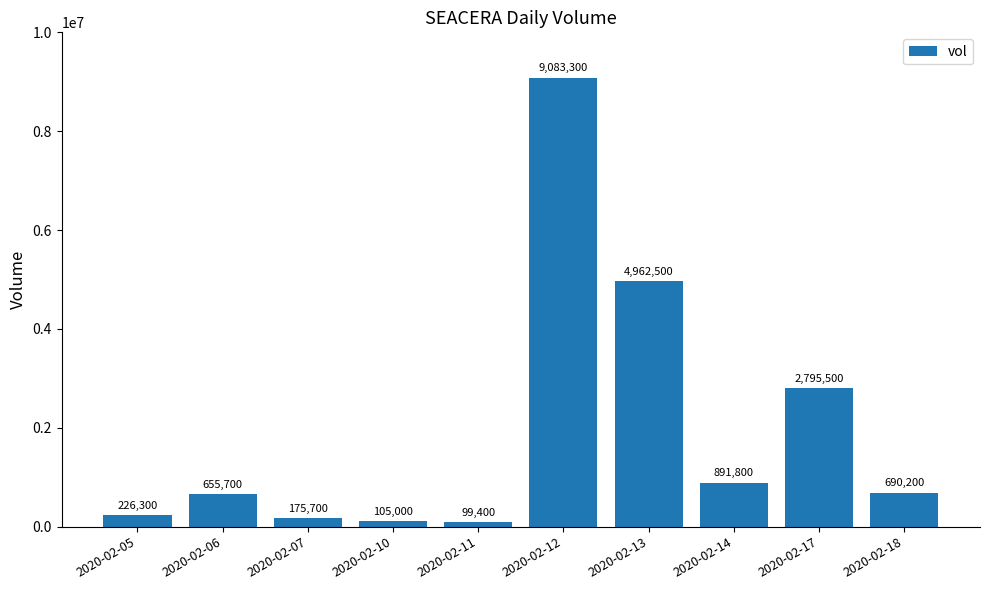

Between 2020-02-12 and 2020-02-10, which is larger?

2020-02-12